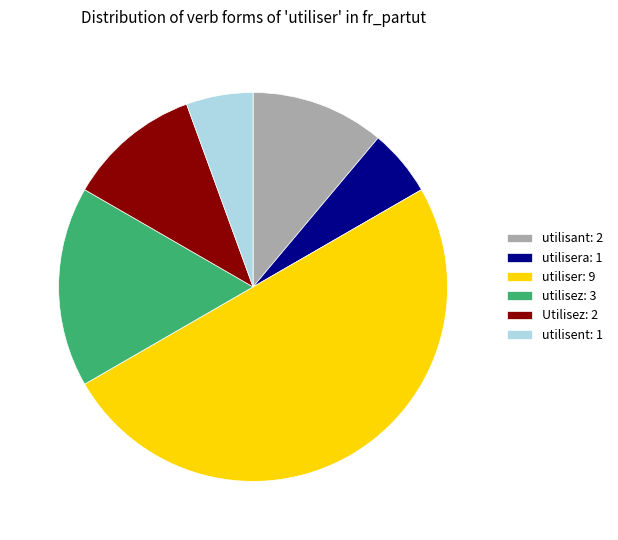

True or false: utilisera: 1 accounts for 6% of the total.

True